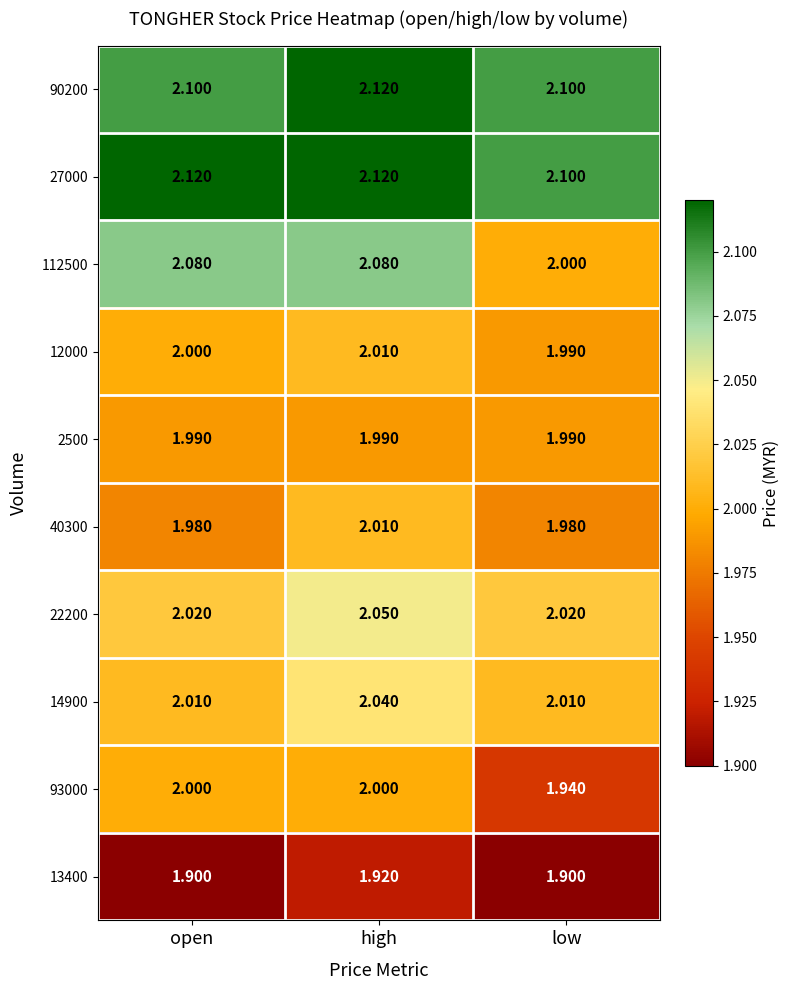

What is the spread (max minus min) of values at open?

0.2